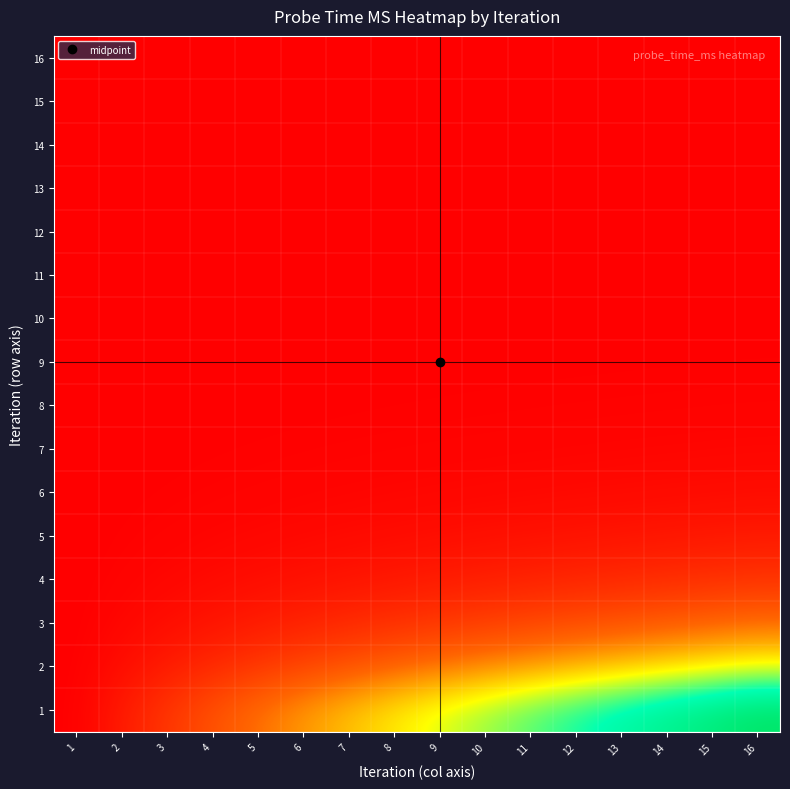

Rank the series by their maximum value, from lowest to highest.

16, 15, 14, 13, 12, 11, 10, 9, 8, 7, 6, 5, 4, 3, 2, 1